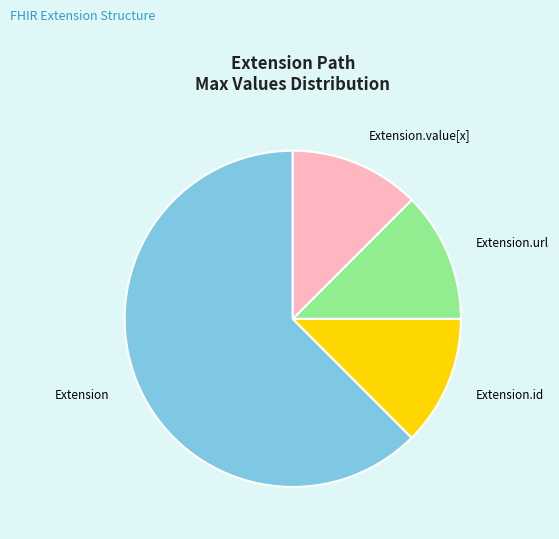

How many slices are in this pie chart?

4